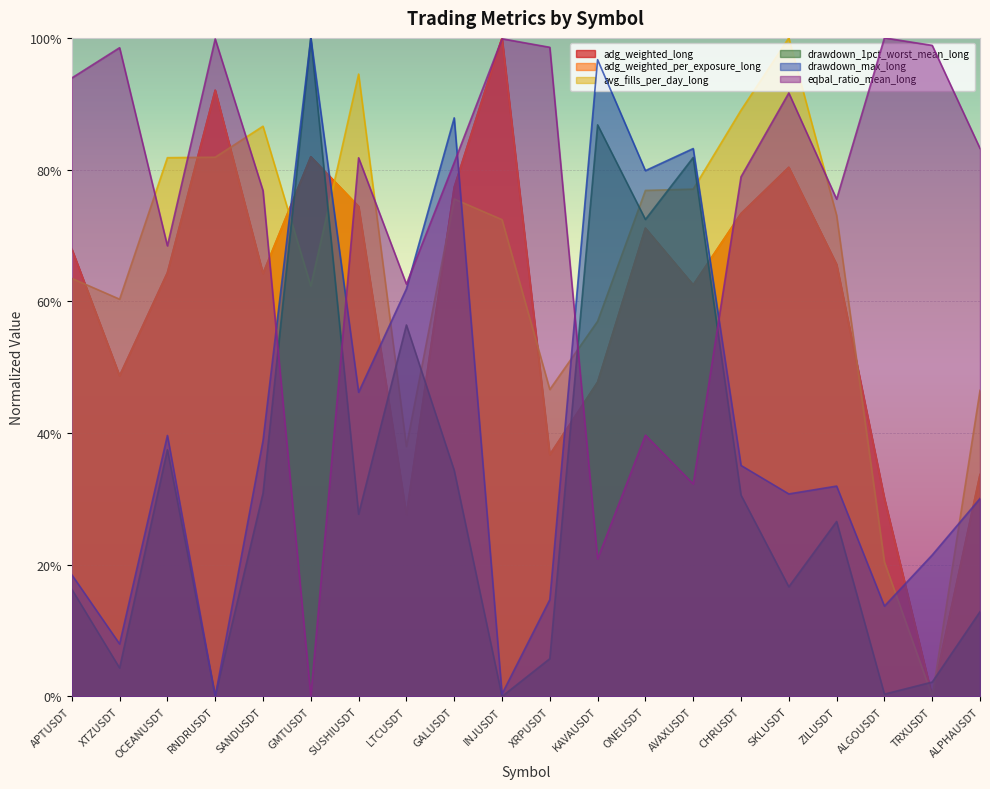

What is the sum of the drawdown_1pct_worst_mean_long values at TRXUSDT and LTCUSDT?

0.6